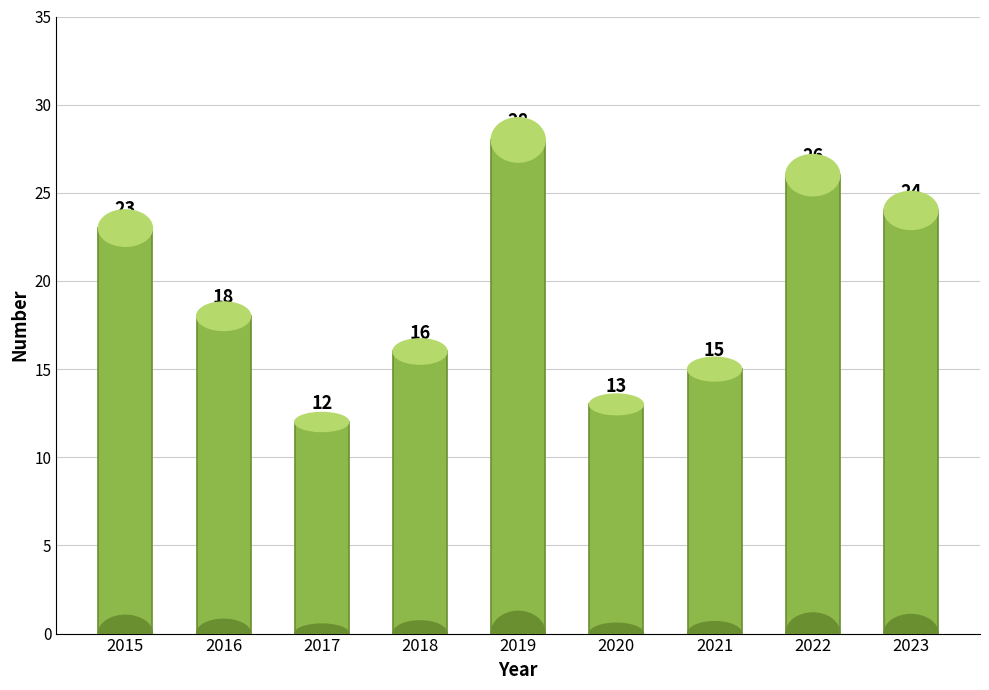

Does the chart contain stacked bars?

No